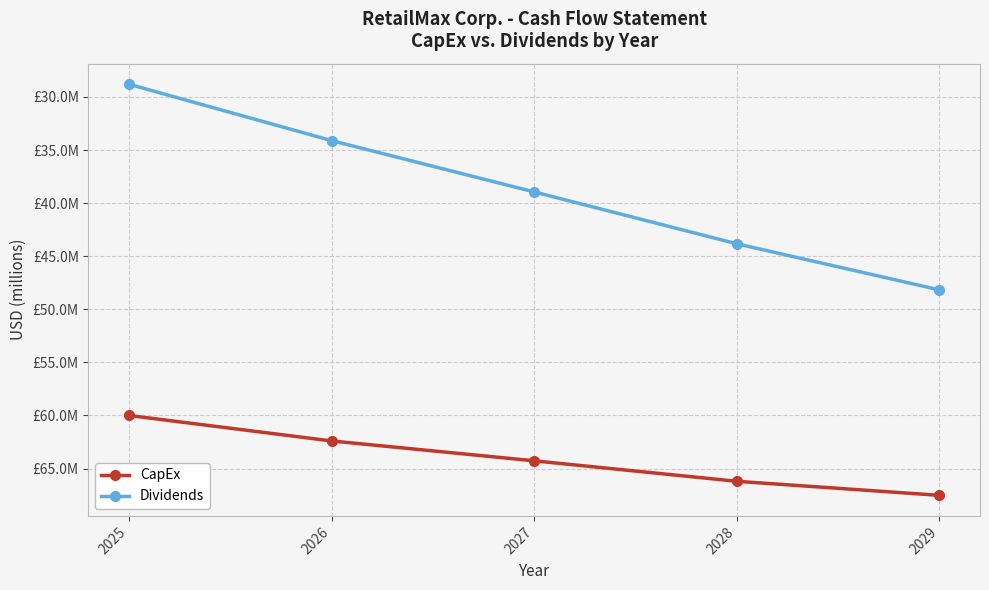

What are all the series names shown in the legend?

CapEx, Dividends